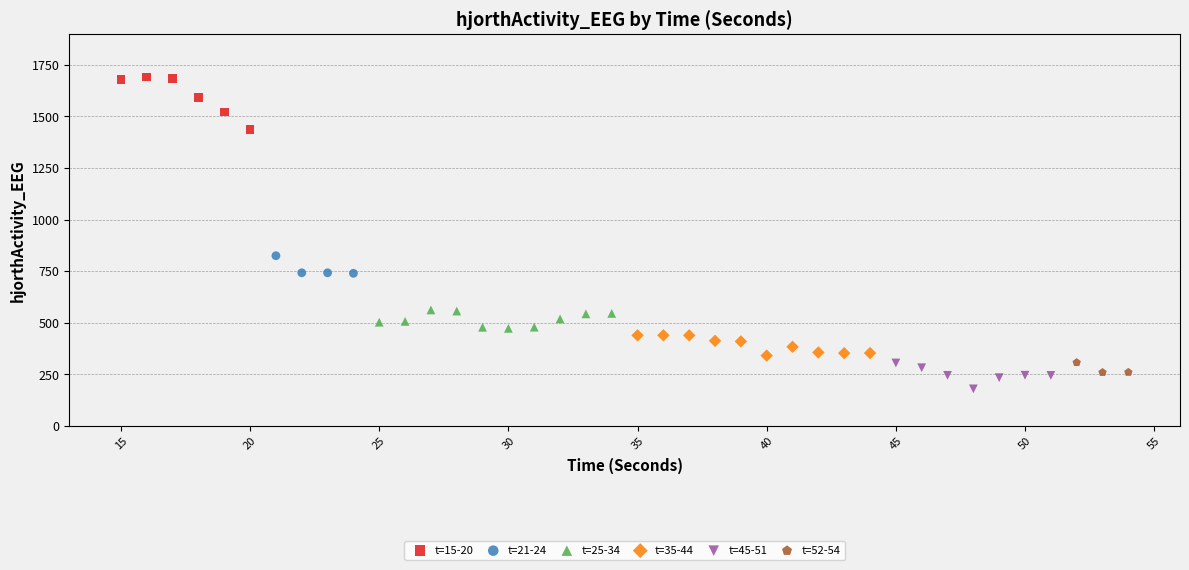

Which series has the largest Y range (max minus min)?

t=15-20